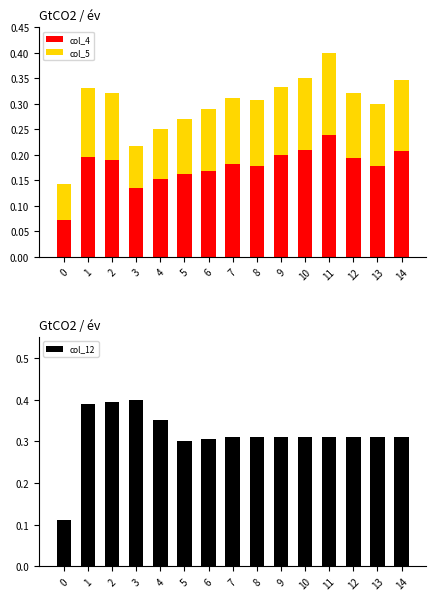

Reading right to left, what are all the values shown in this chart?

col_4: 14=0.2	13=0.2	12=0.2	11=0.2	10=0.2	9=0.2	8=0.2	7=0.2	6=0.2	5=0.2	4=0.2	3=0.1	2=0.2	1=0.2	0=0.1
col_5: 14=0.1	13=0.1	12=0.1	11=0.2	10=0.1	9=0.1	8=0.1	7=0.1	6=0.1	5=0.1	4=0.1	3=0.1	2=0.1	1=0.1	0=0.1
col_12: 14=0.3	13=0.3	12=0.3	11=0.3	10=0.3	9=0.3	8=0.3	7=0.3	6=0.3	5=0.3	4=0.4	3=0.4	2=0.4	1=0.4	0=0.1